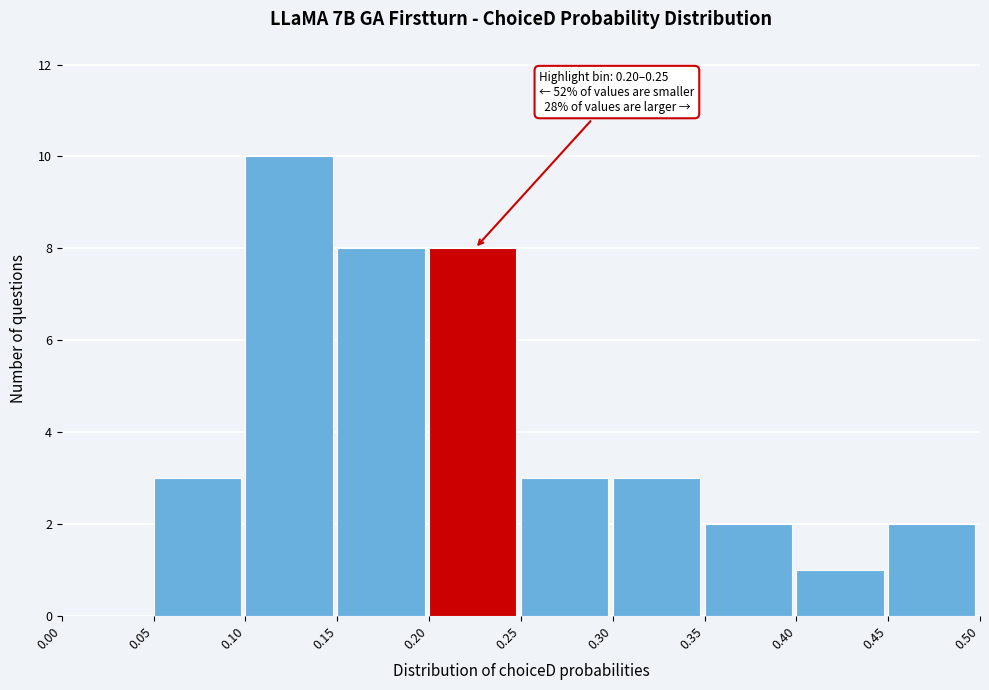

Over which range of the x-axis is the bar tallest?

0.10 to 0.15